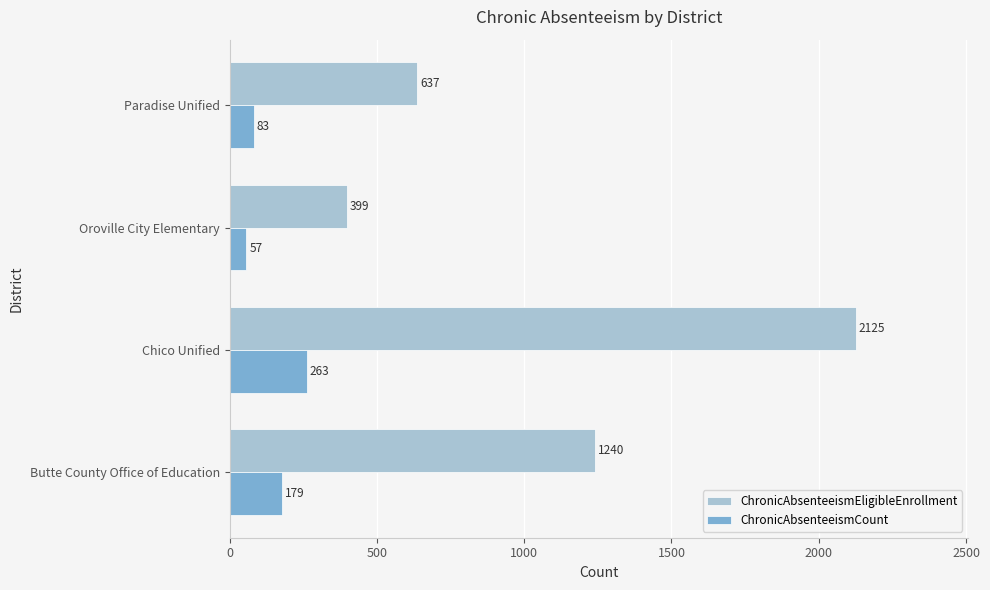

The value of ChronicAbsenteeismEligibleEnrollment at Paradise Unified is 1142. True or false?

False